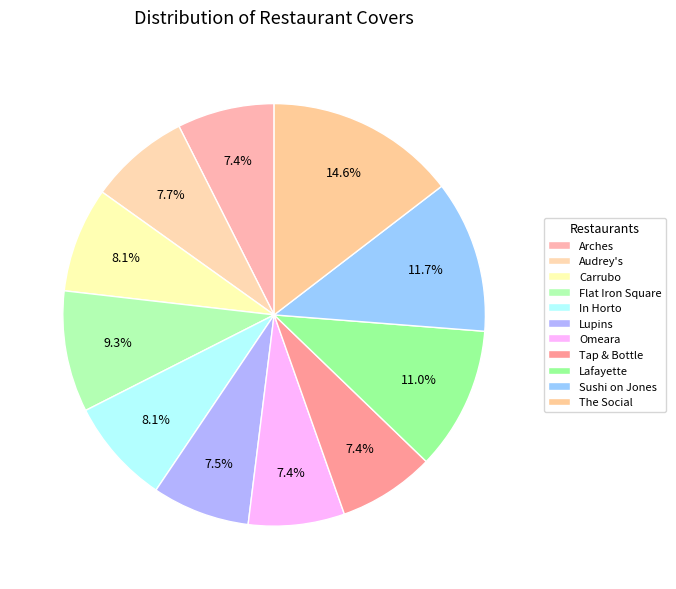

Which slice is the smallest?

Omeara